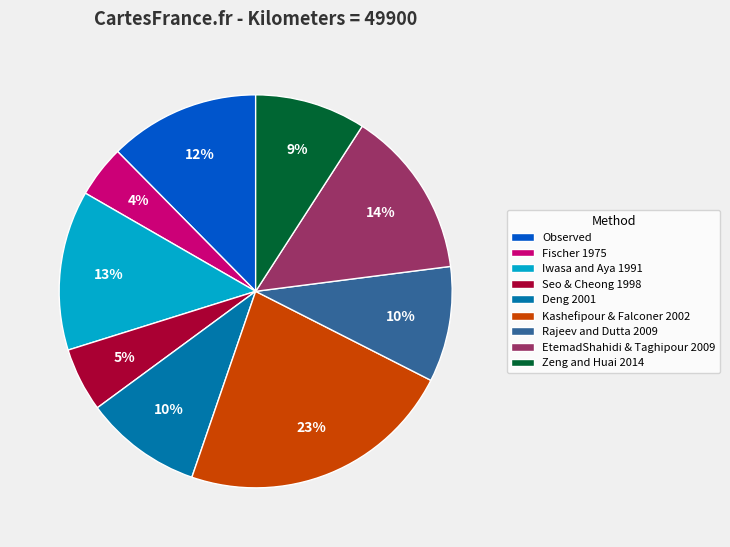

Do Deng 2001 and Zeng and Huai 2014 together represent more than half of the pie?

No